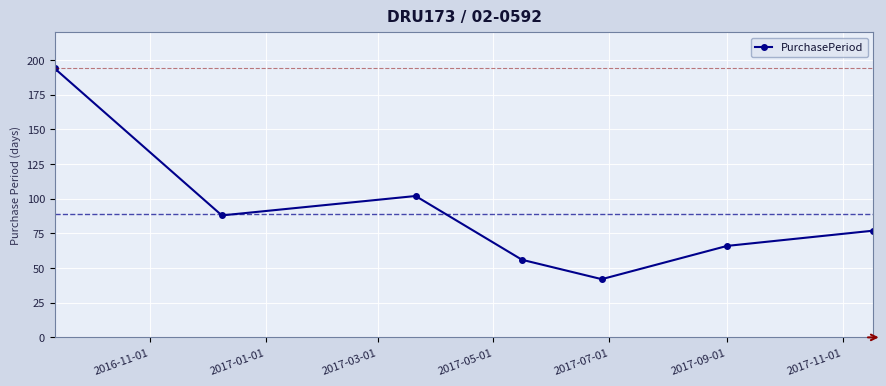

What is the sum of all values?

625